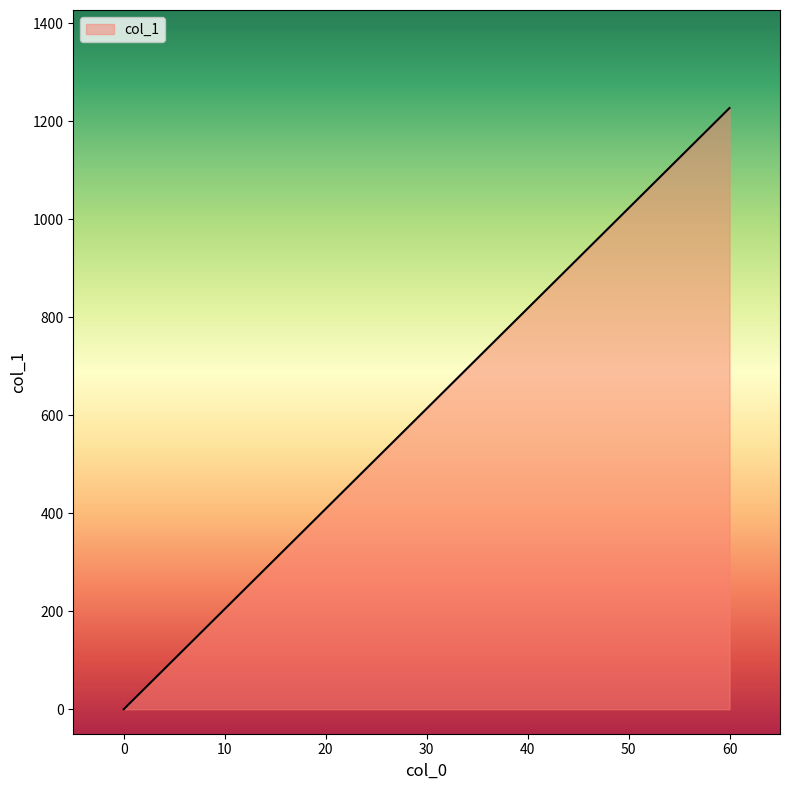

How many lines are shown in the chart?

1